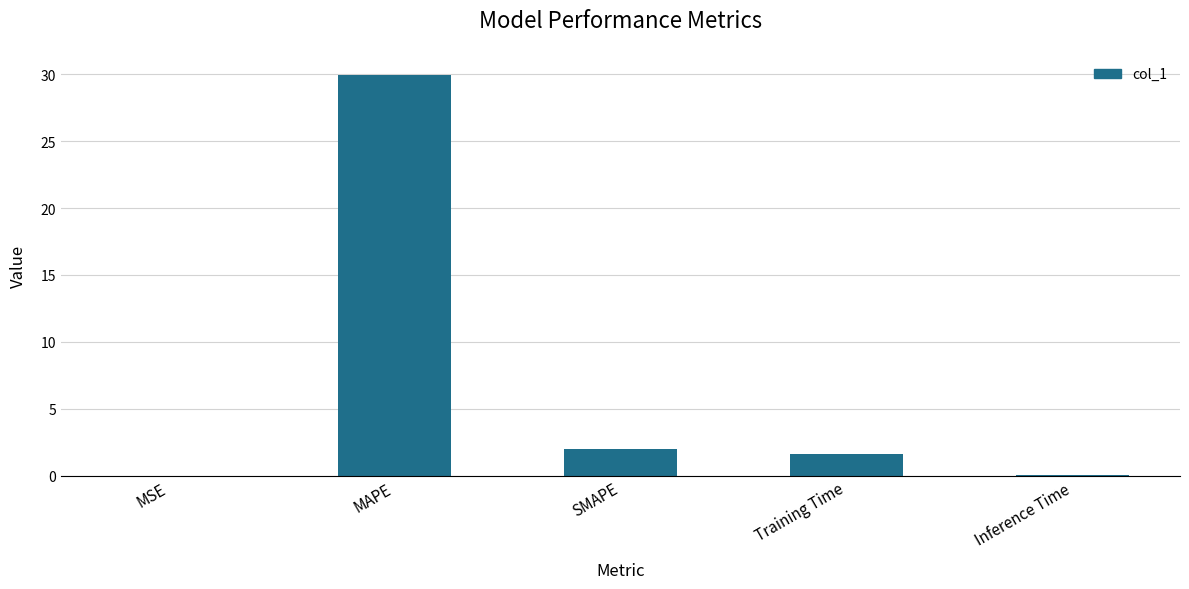

True or false: the data shows 0.0 at MSE.

True